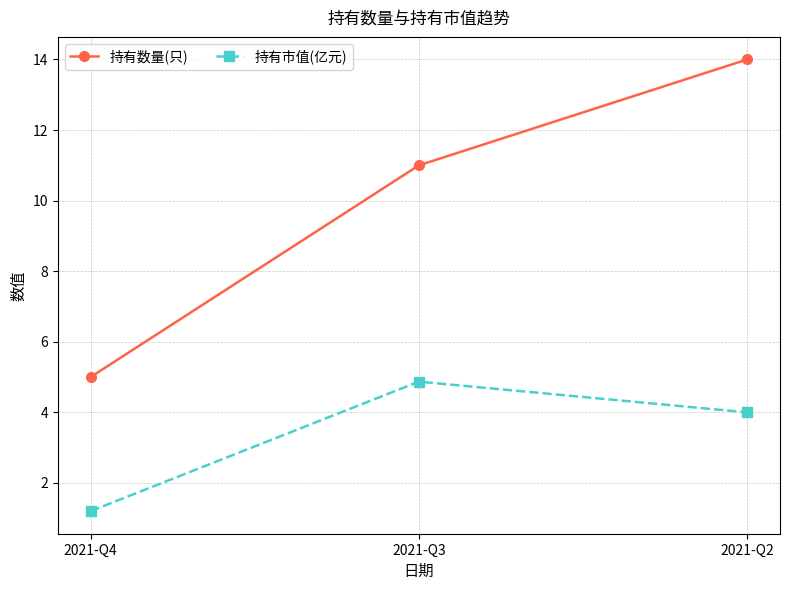

What is the value of the 持有数量(只) point at the 1st from the left?

5.0